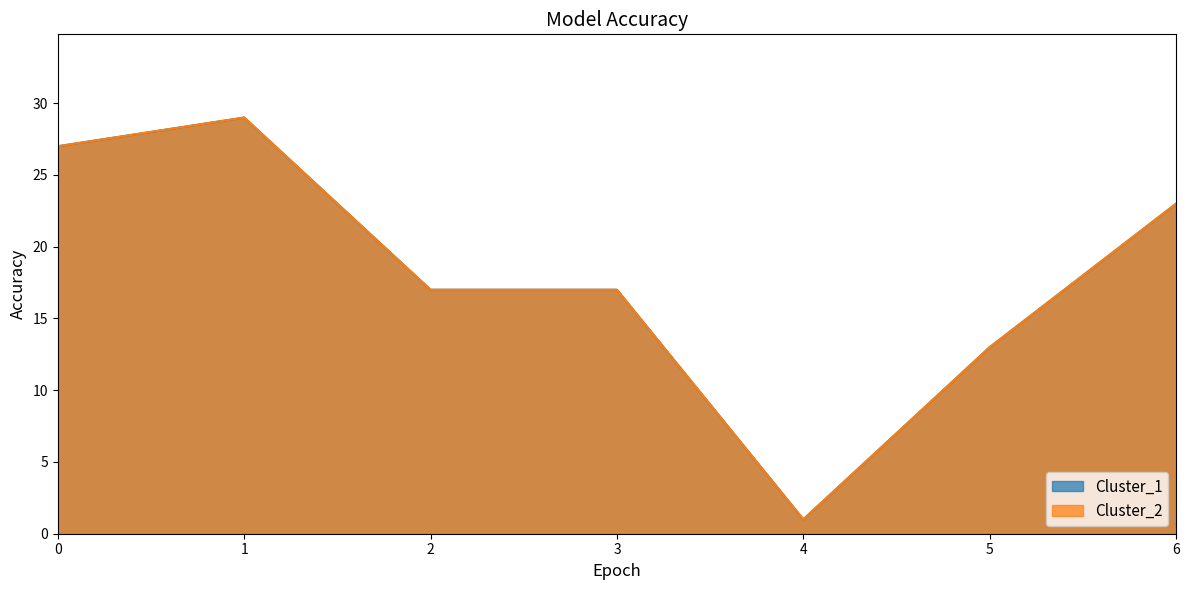

The Cluster_2 series shows 5 at 3. True or false?

False